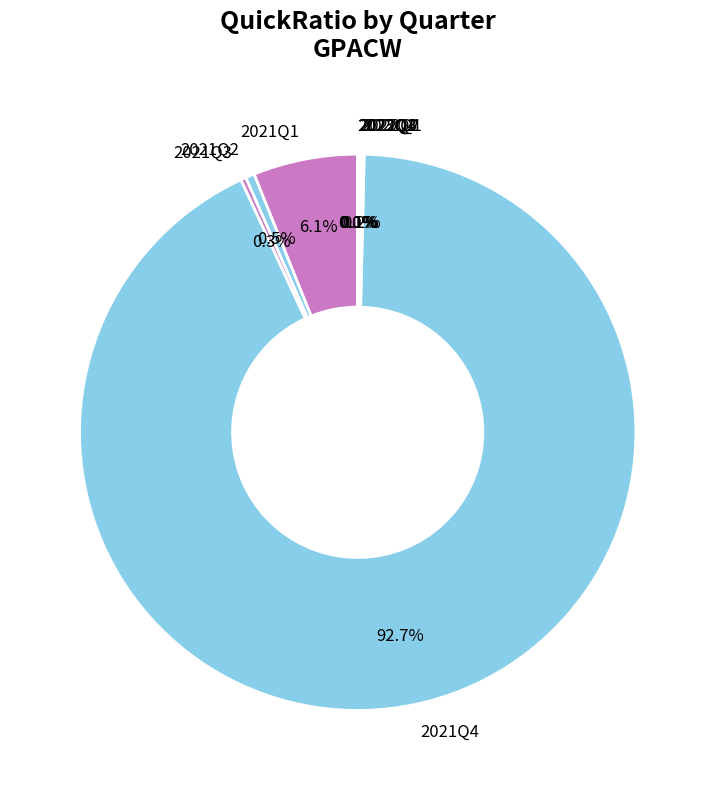

Which slice is the largest?

2021Q4